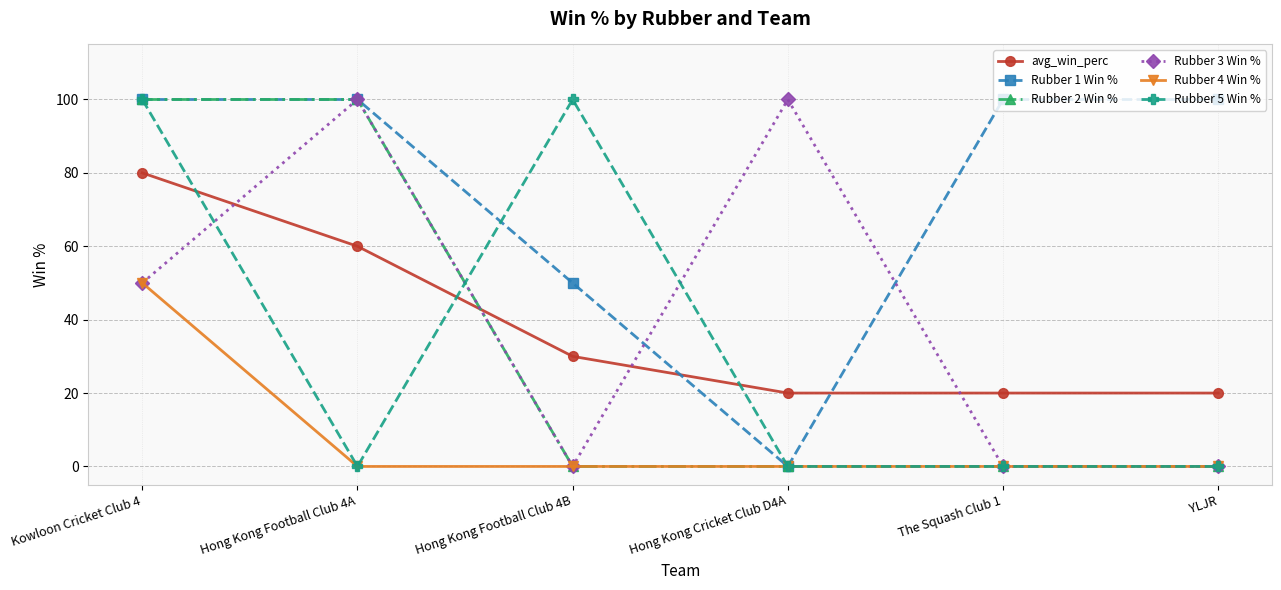

Count the number of data series in this chart.

6